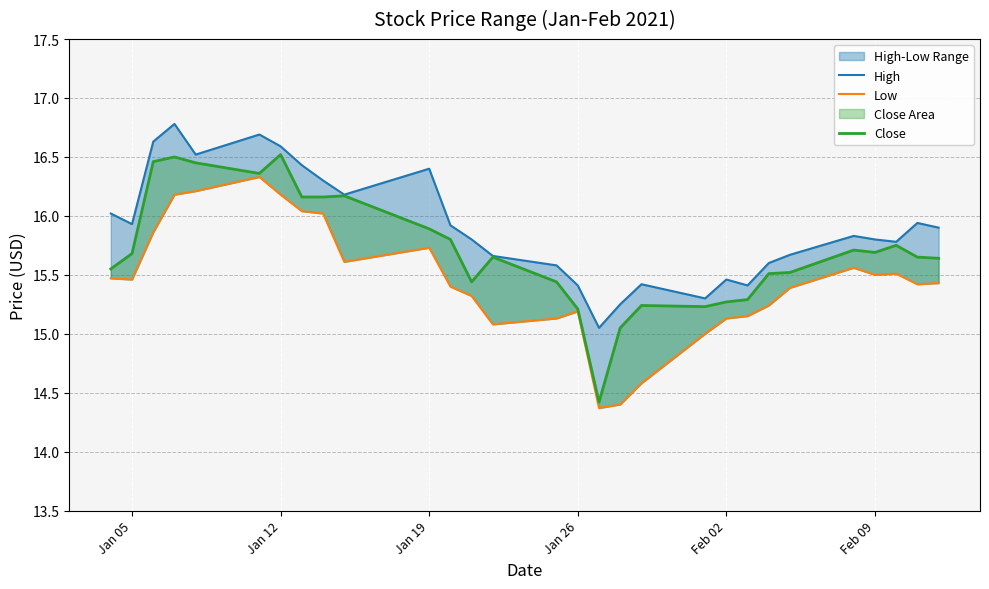

True or false: High and Close cross at least once.

False